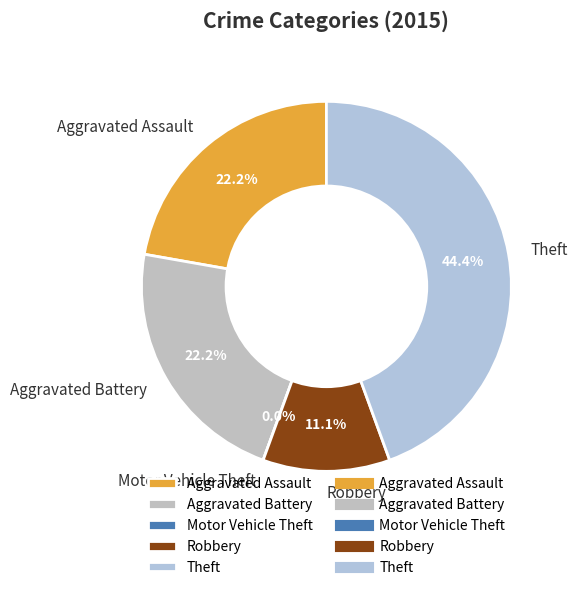

To the nearest percent, what is the combined percentage of Aggravated Battery and Aggravated Assault?

44%